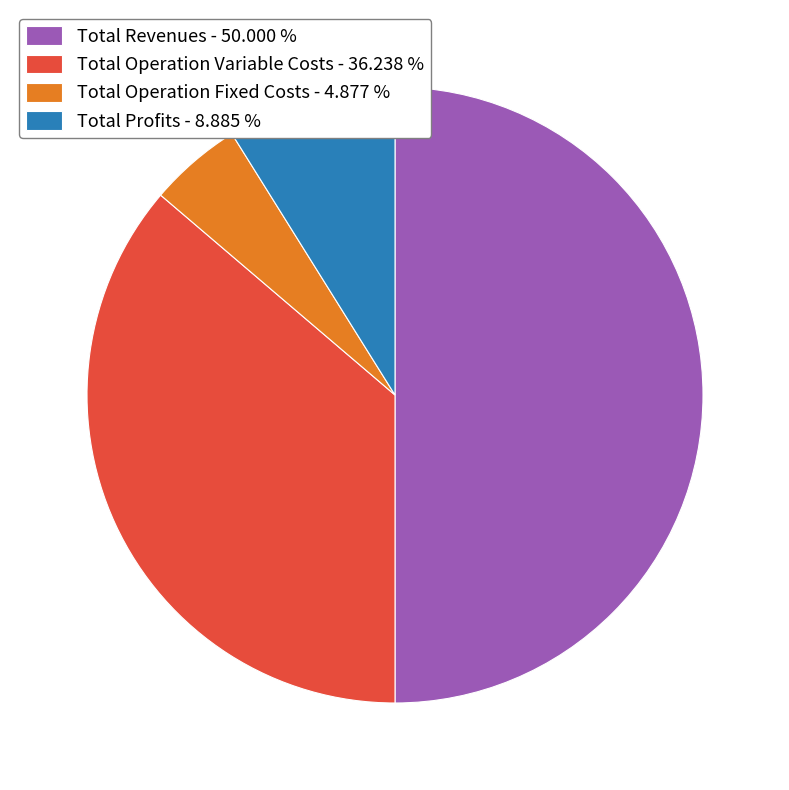

Do Total Profits - 8.885 % and Total Operation Fixed Costs - 4.877 % together represent more than half of the pie?

No